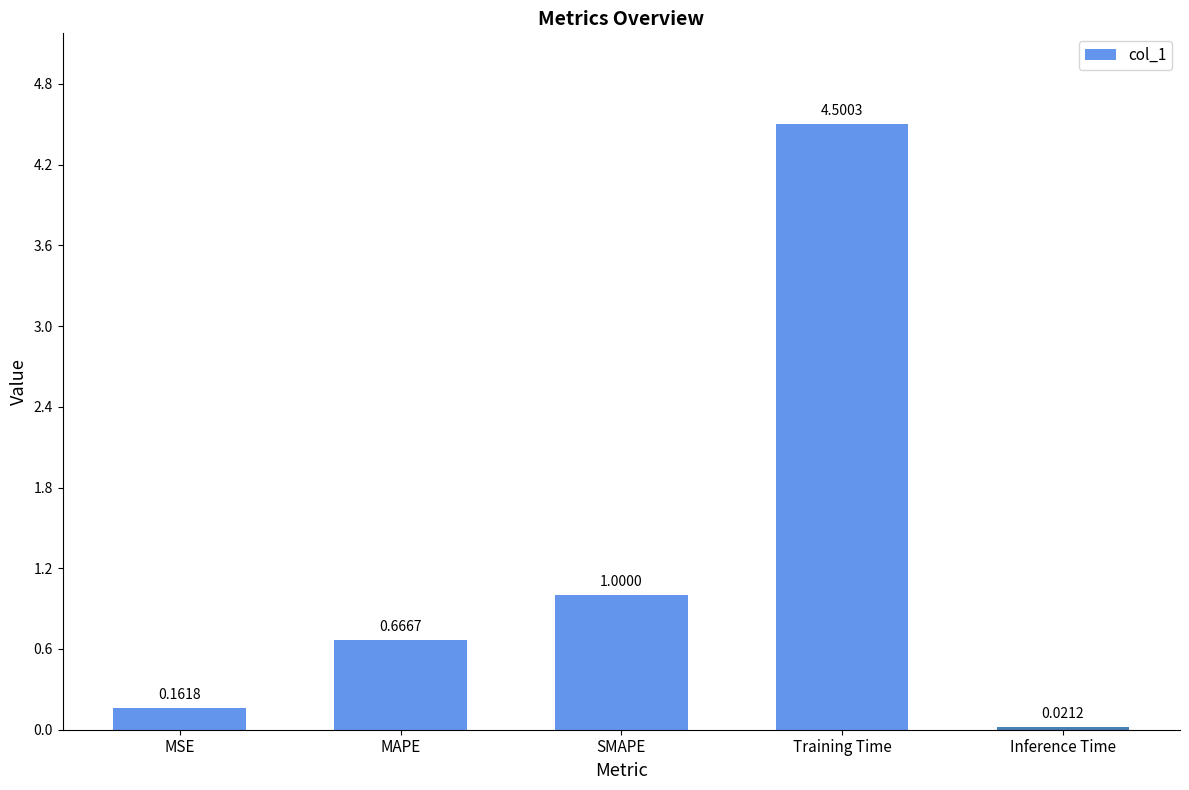

What is the label of the 3rd bar from the right?

SMAPE